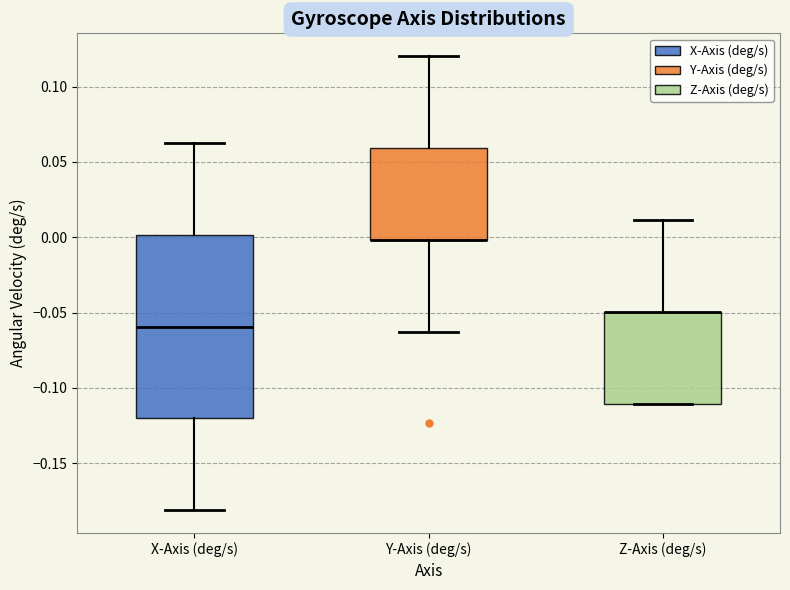

Where does the lower whisker of the box for Y-Axis (deg/s) end on the y-axis? The values are not printed on the chart, so give them approximately, as read against the axis.

-0.065